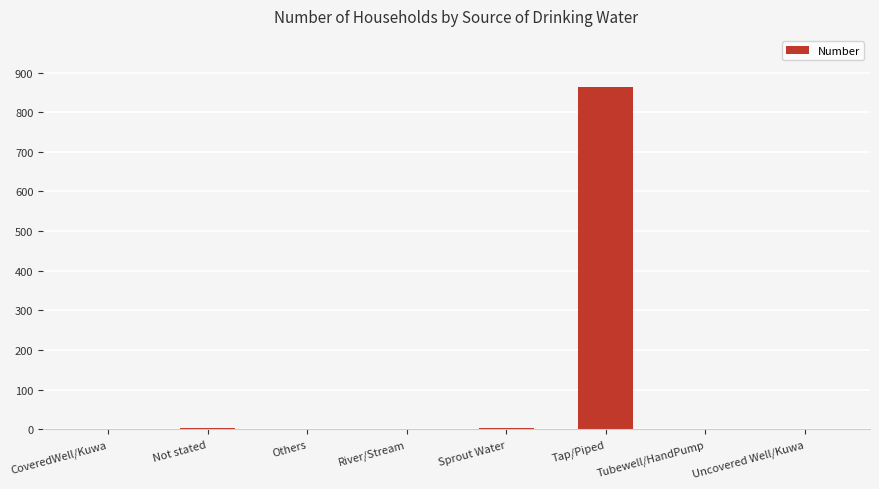

How many series are shown in this chart?

1